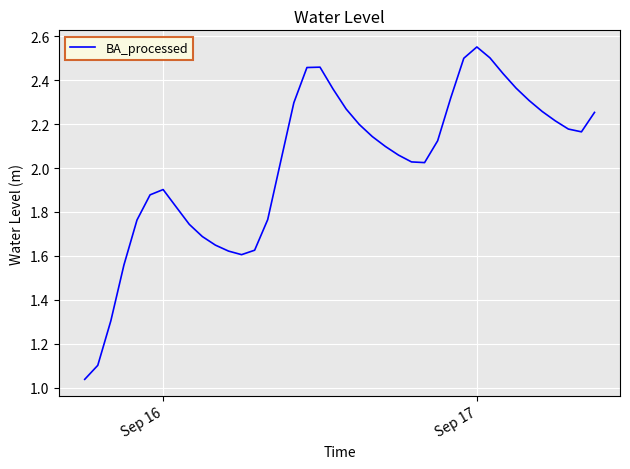

What is the difference between the maximum and minimum values?

1.5